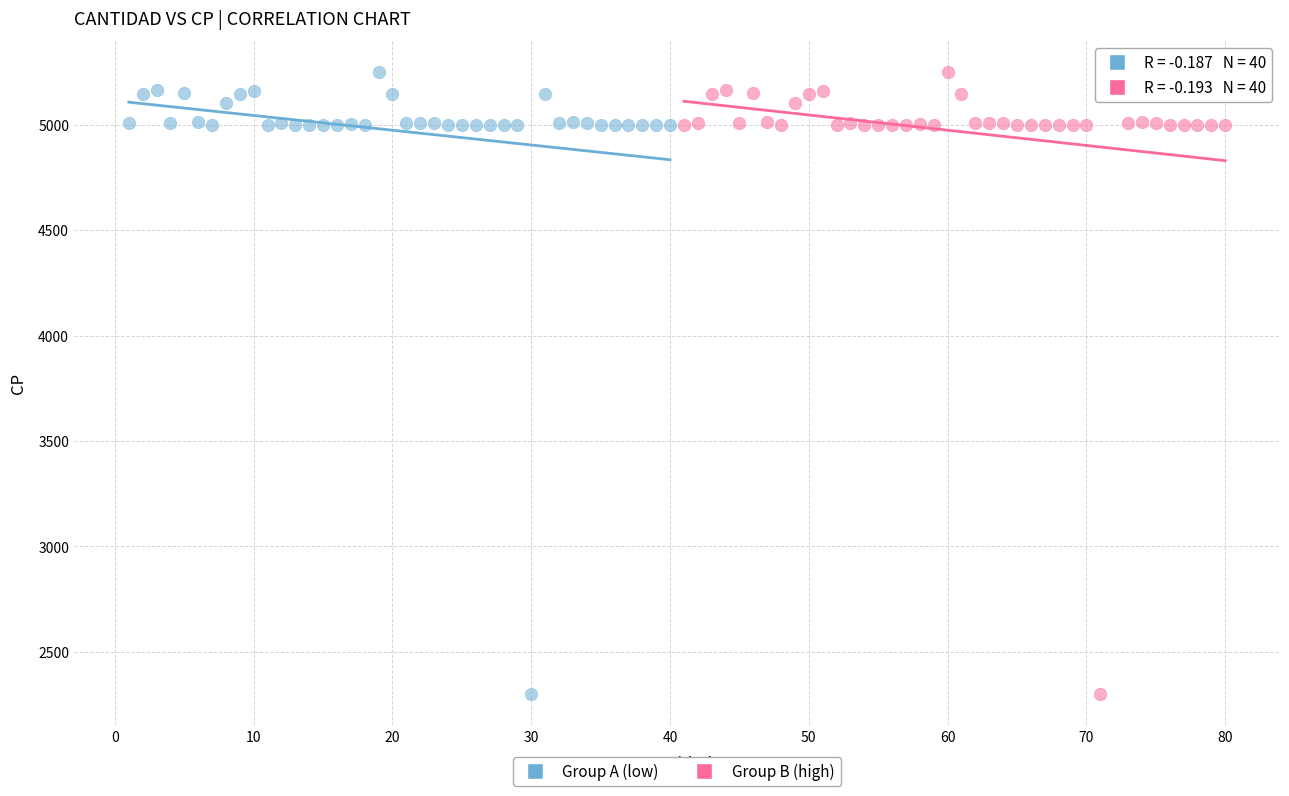

What are all the series names shown in the legend?

Group A (low), Group B (high)